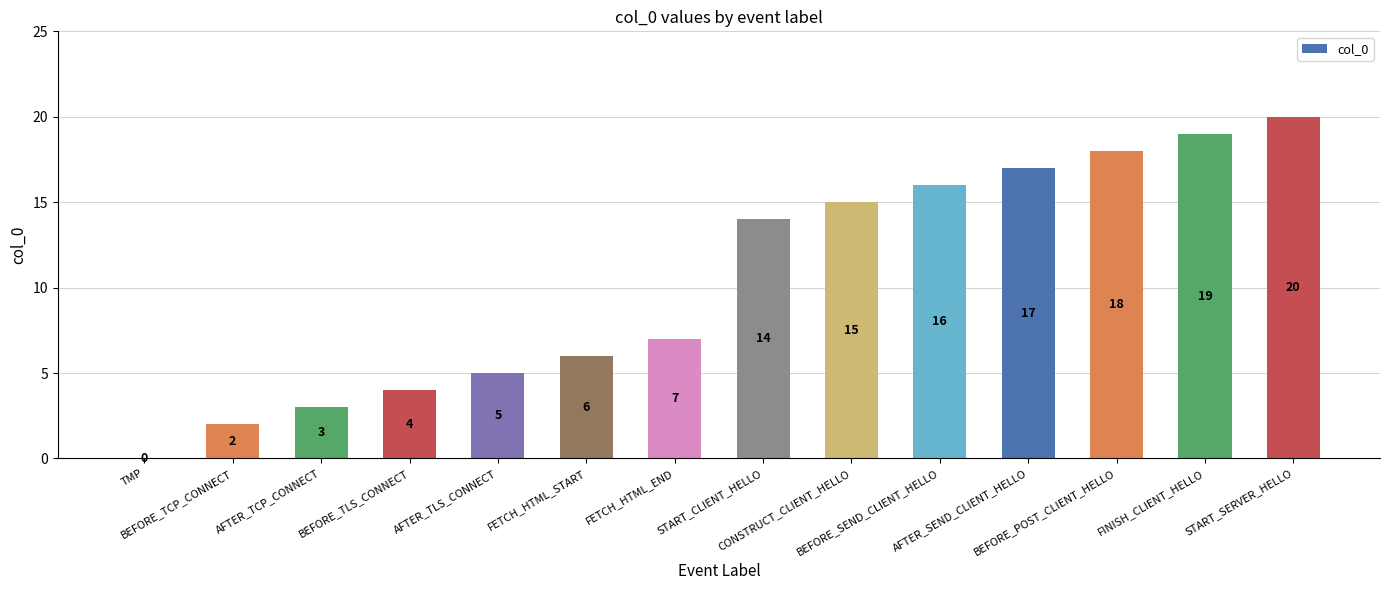

What is the sum of all values?

146